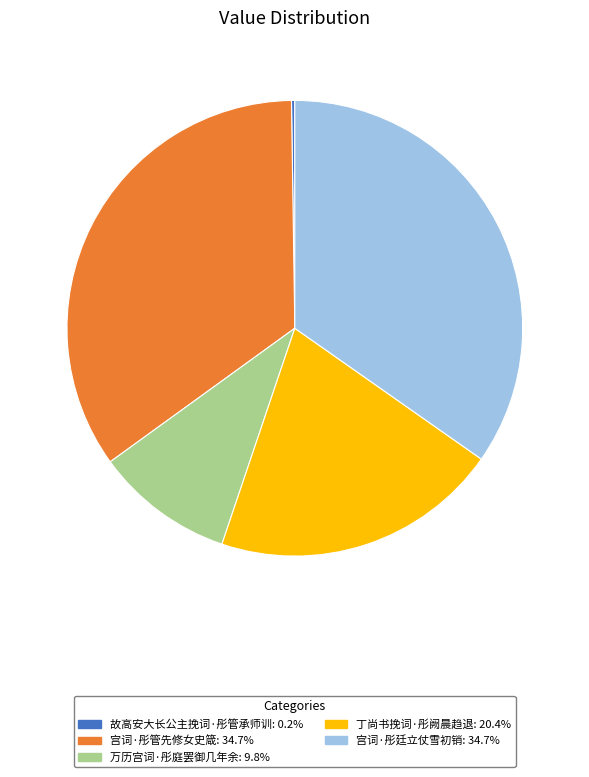

Is the sum of 万历宫词·彤庭罢御几年余 and 丁尚书挽词·彤阙晨趋退 greater than half?

No